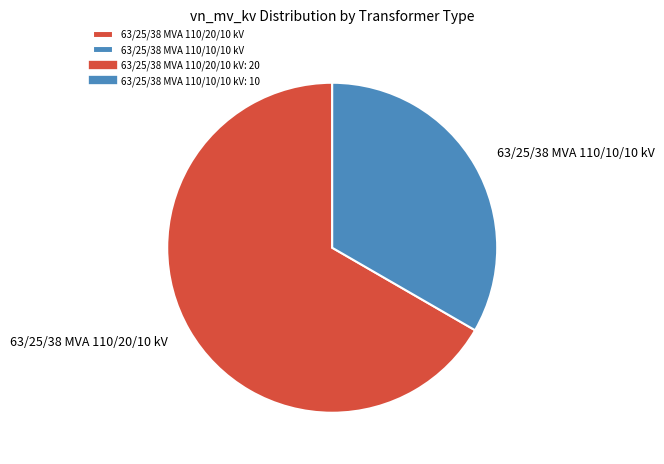

Combined, do 63/25/38 MVA 110/10/10 kV and 63/25/38 MVA 110/20/10 kV account for over 50%?

Yes